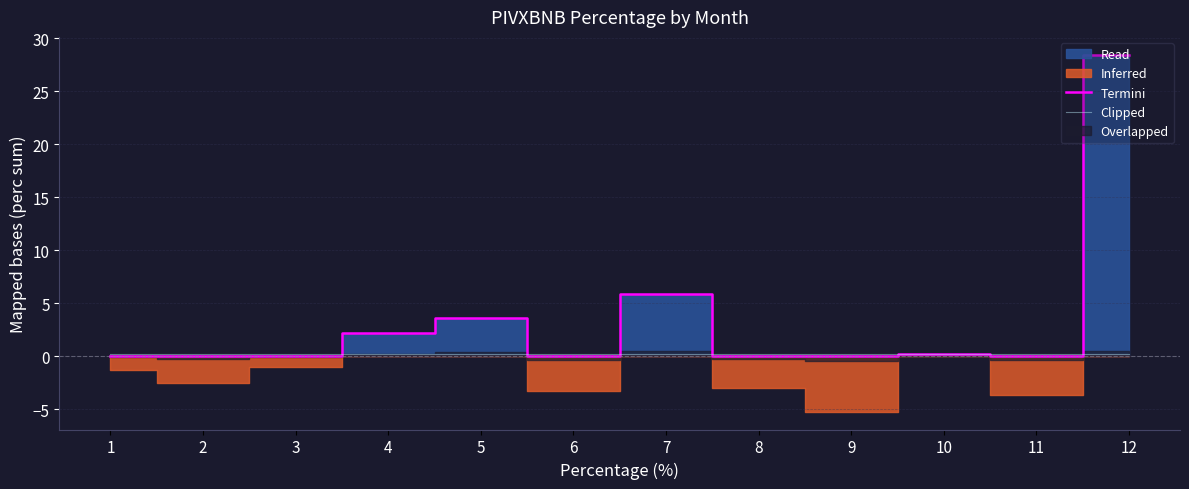

Is this an area chart (filled region under the line)?

No